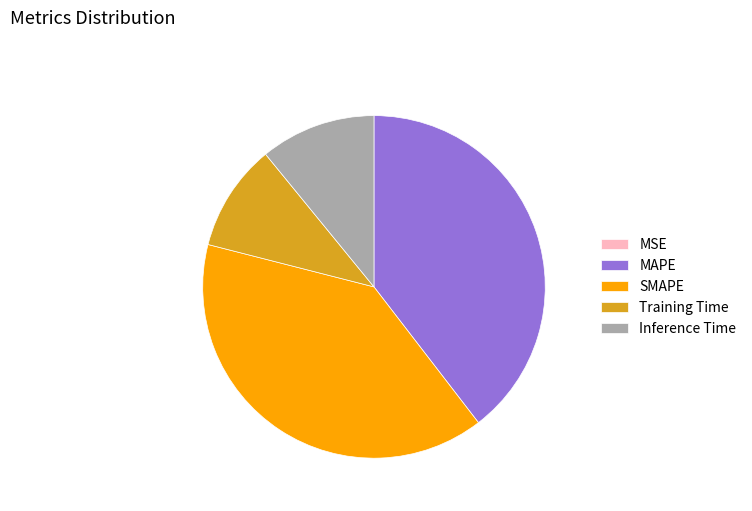

Is the sum of SMAPE and MAPE greater than half?

Yes